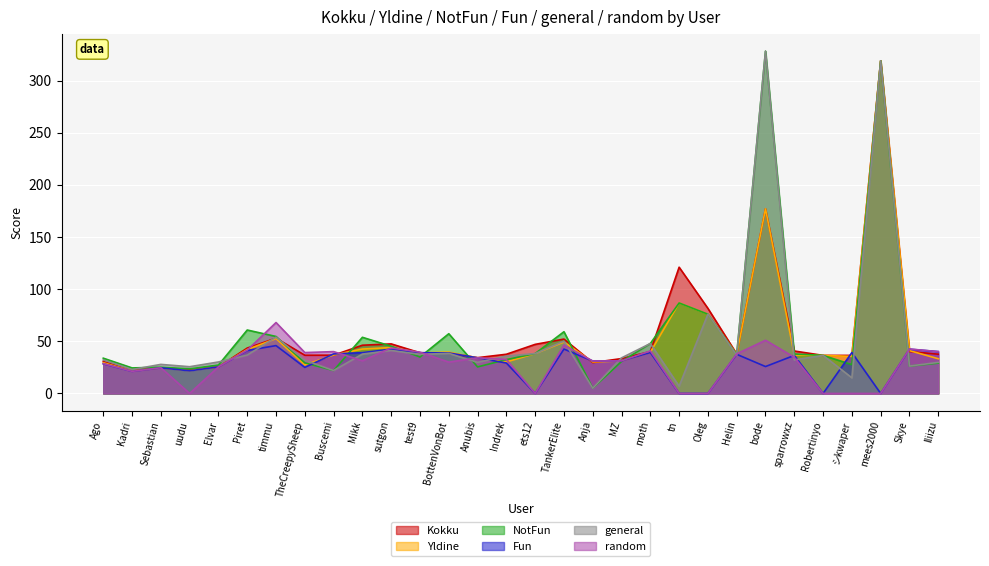

What are all the series names shown in the legend?

Kokku, Yldine, NotFun, Fun, general, random